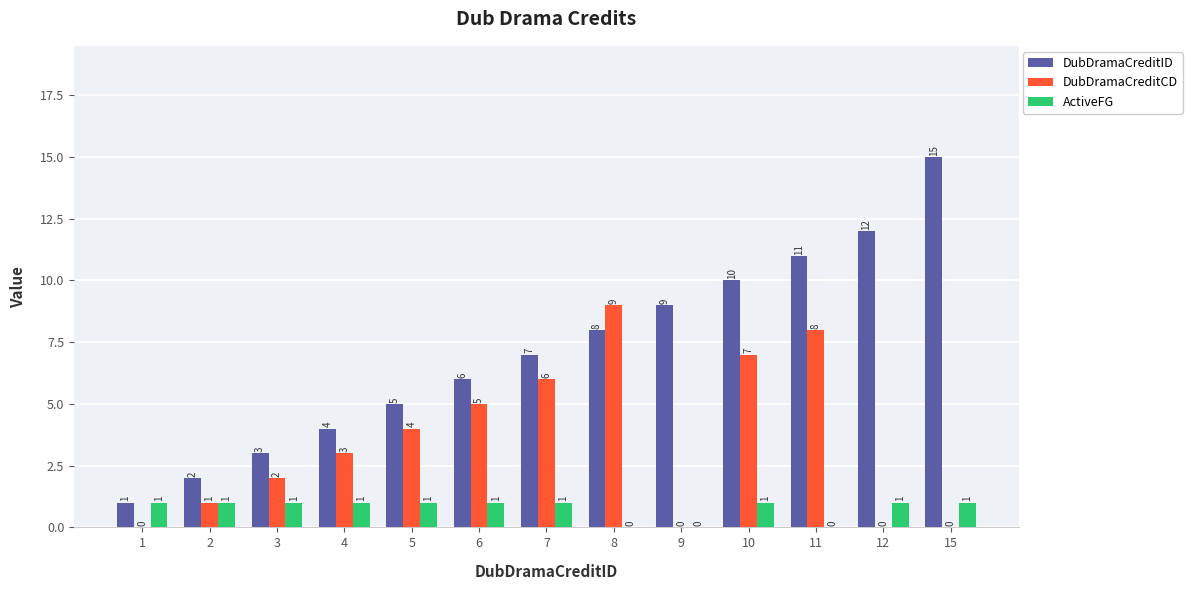

Where is DubDramaCreditID nearest to the value 8?

8